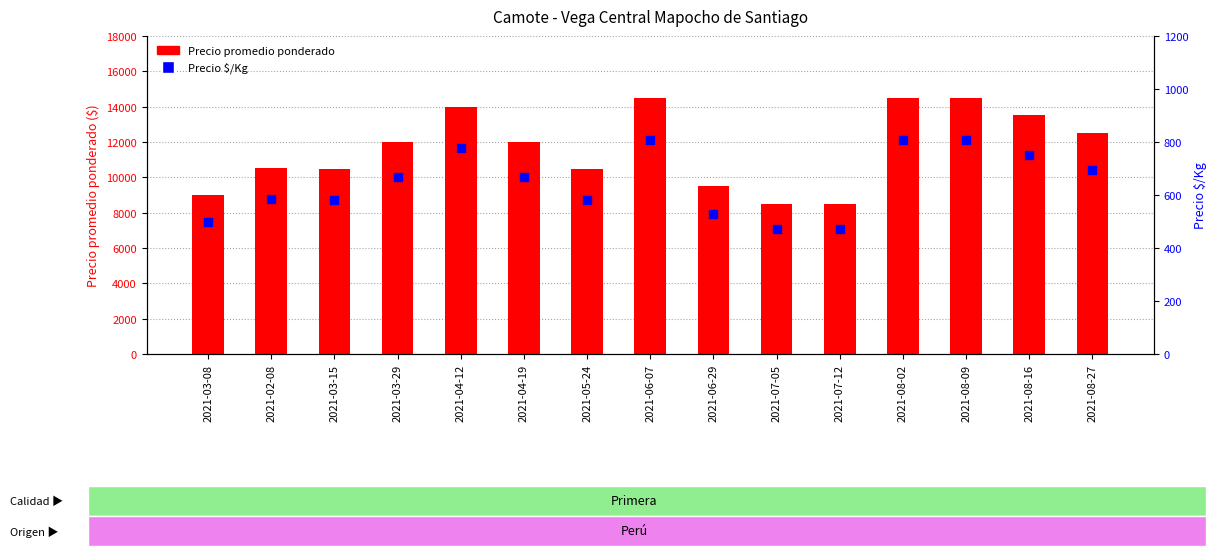

Which series has the largest total across all categories?

Precio promedio ponderado